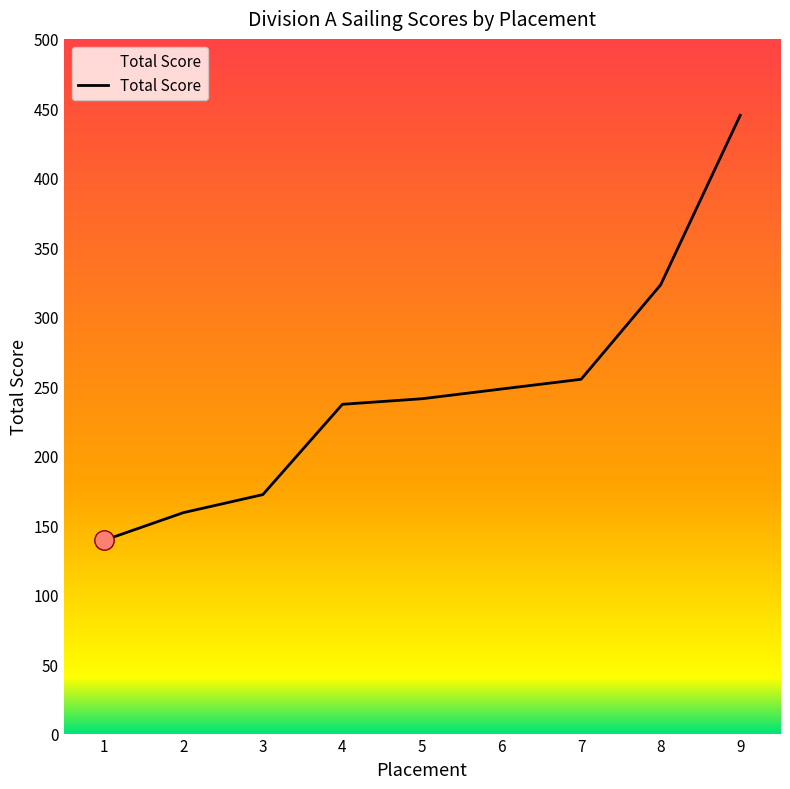

Reading left to right, what are all the values shown in this chart?

1=139	2=159	3=172	4=237	5=241	6=248	7=255	8=323	9=445